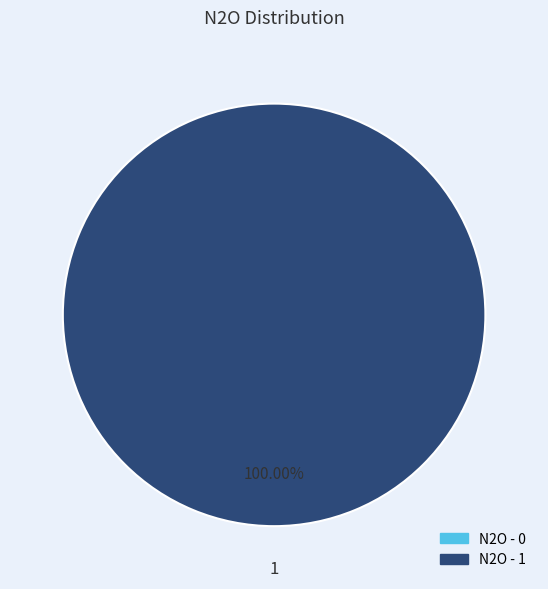

To the nearest percent, what is the average slice percentage?

50%